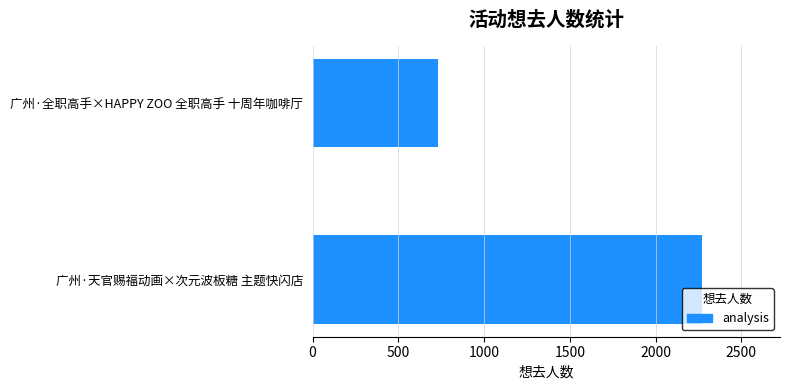

Reading bottom to top, list all the values displayed in this chart.

广州·天官赐福动画×次元波板糖 主题快闪店=2271	广州·全职高手×HAPPY ZOO 全职高手 十周年咖啡厅=729